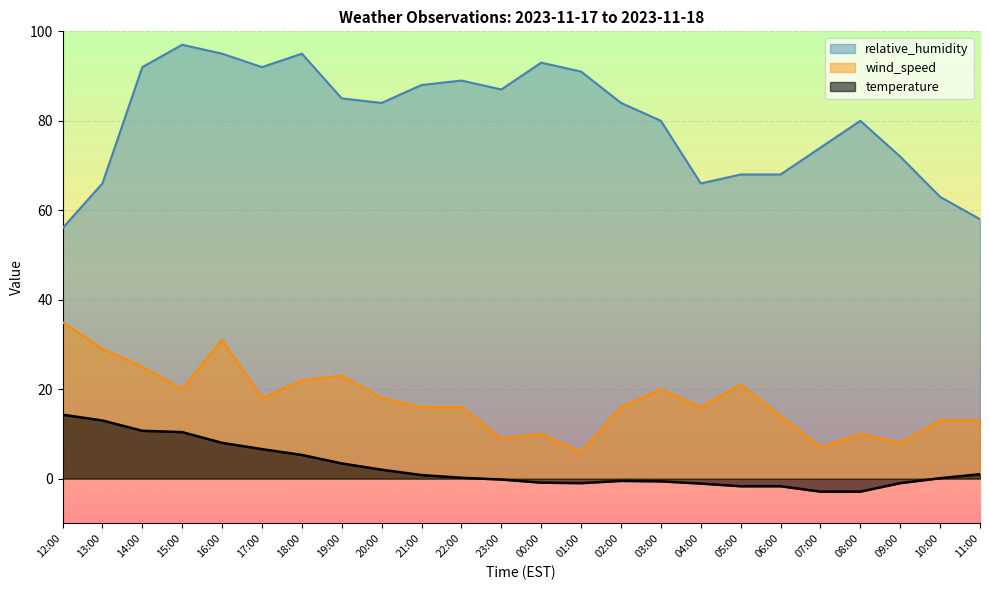

Rank the categories by temperature value from lowest to highest.

07:00, 08:00, 05:00, 06:00, 04:00, 01:00, 09:00, 00:00, 03:00, 02:00, 23:00, 10:00, 22:00, 21:00, 11:00, 20:00, 19:00, 18:00, 17:00, 16:00, 15:00, 14:00, 13:00, 12:00